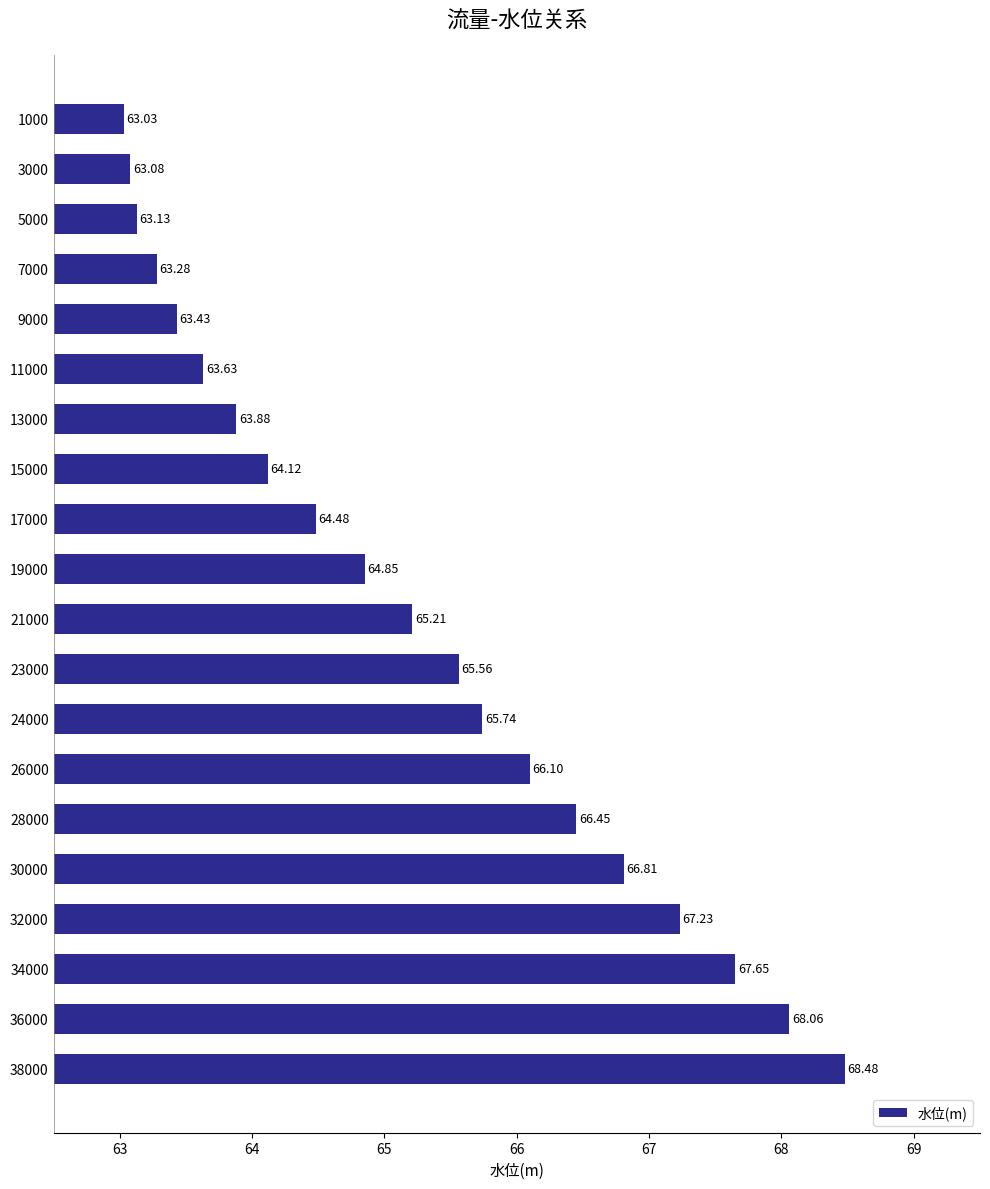

List the labels in order of value, largest first.

38000, 36000, 34000, 32000, 30000, 28000, 26000, 24000, 23000, 21000, 19000, 17000, 15000, 13000, 11000, 9000, 7000, 5000, 3000, 1000